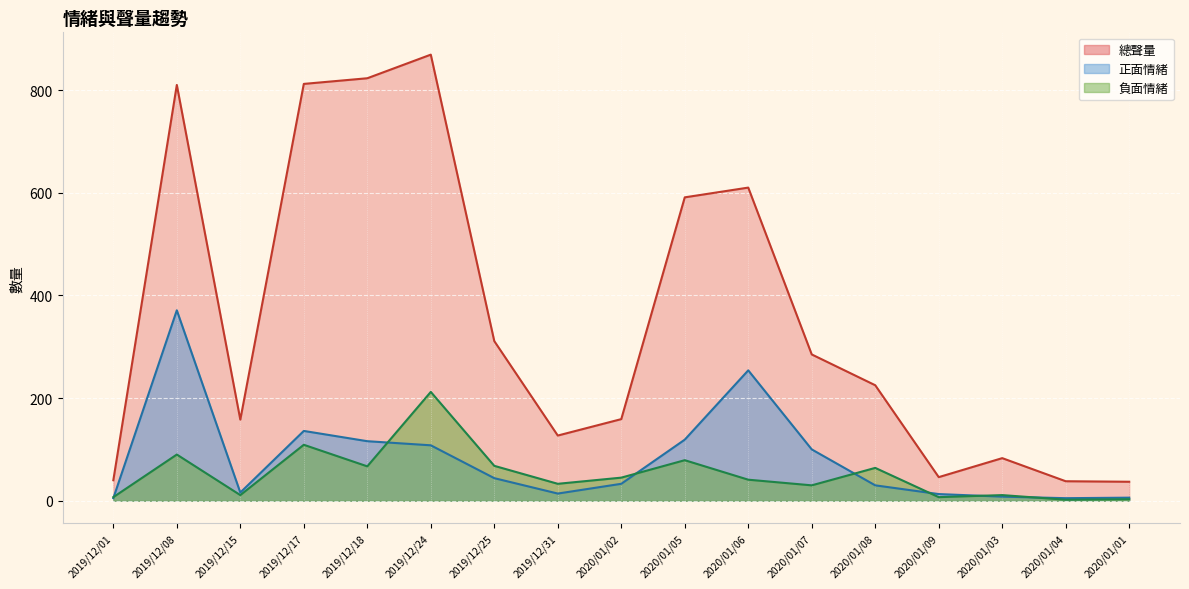

True or false: 負面情緒 has a value of 64 at 2020/01/08.

True